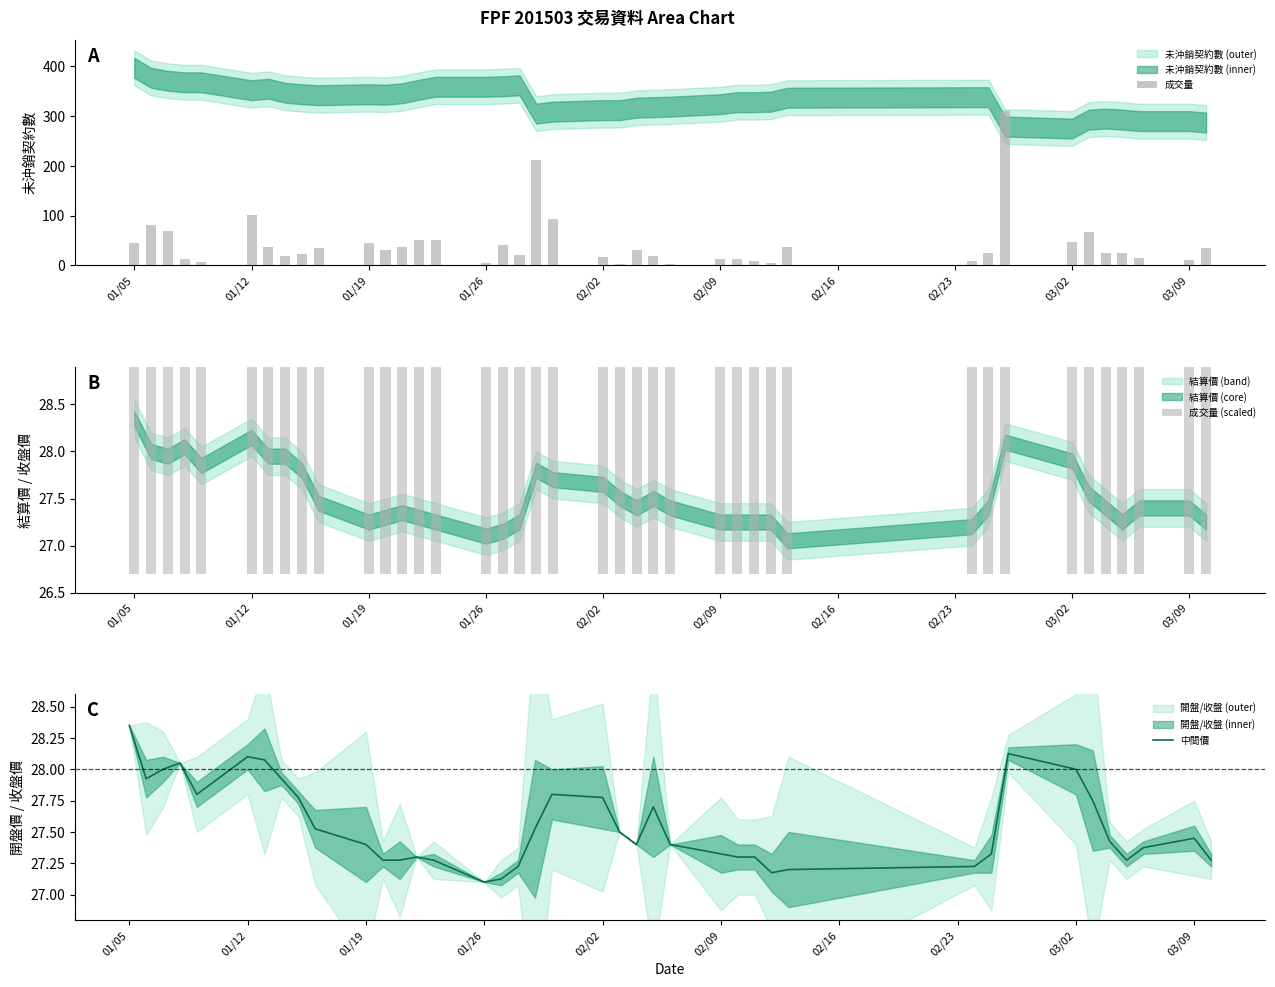

What is the difference between the maximum and minimum values in the 成交量 series?

308